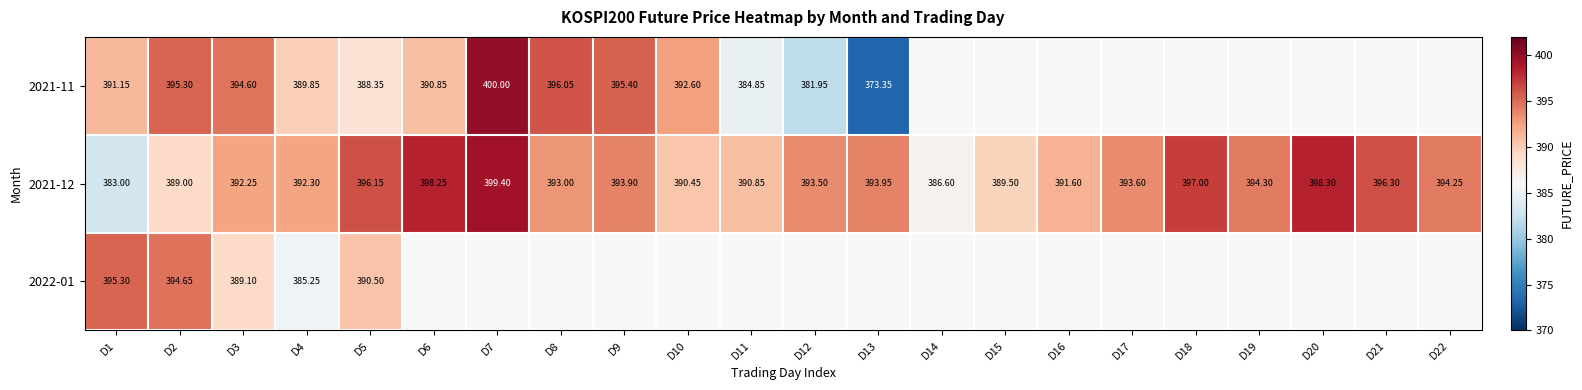

At which category is the sum across all series the highest?

D2